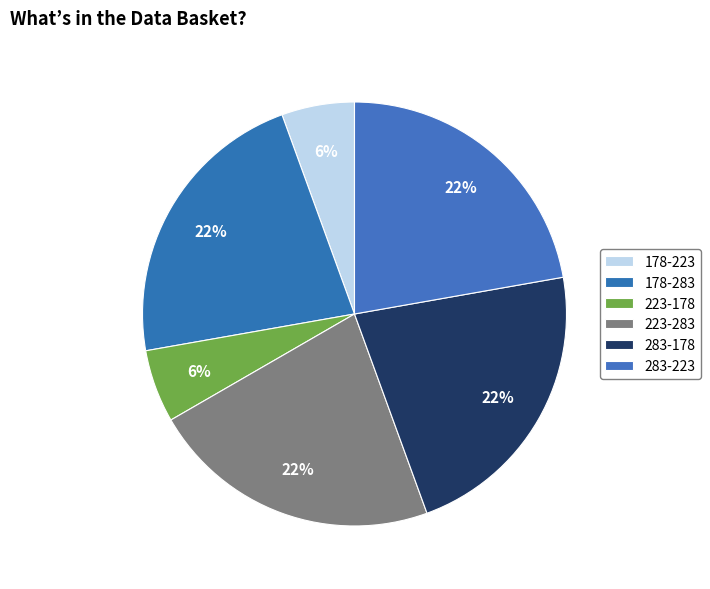

How many segments does this pie chart have?

6